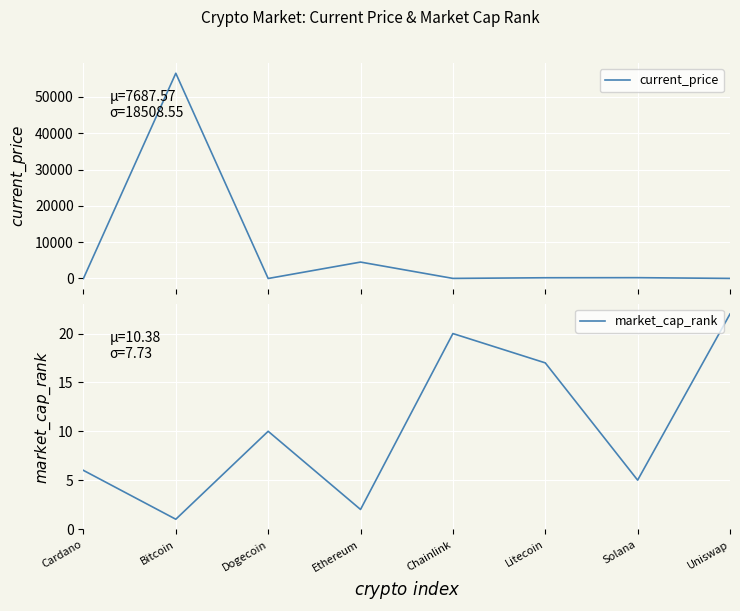

What is the difference between the highest and lowest values at Ethereum?

4516.2